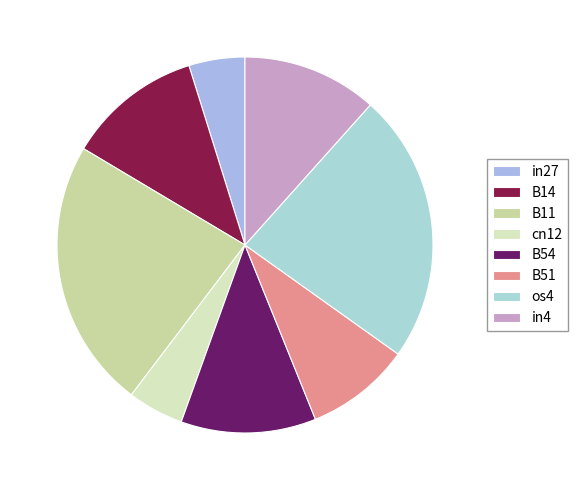

How many segments does this pie chart have?

8